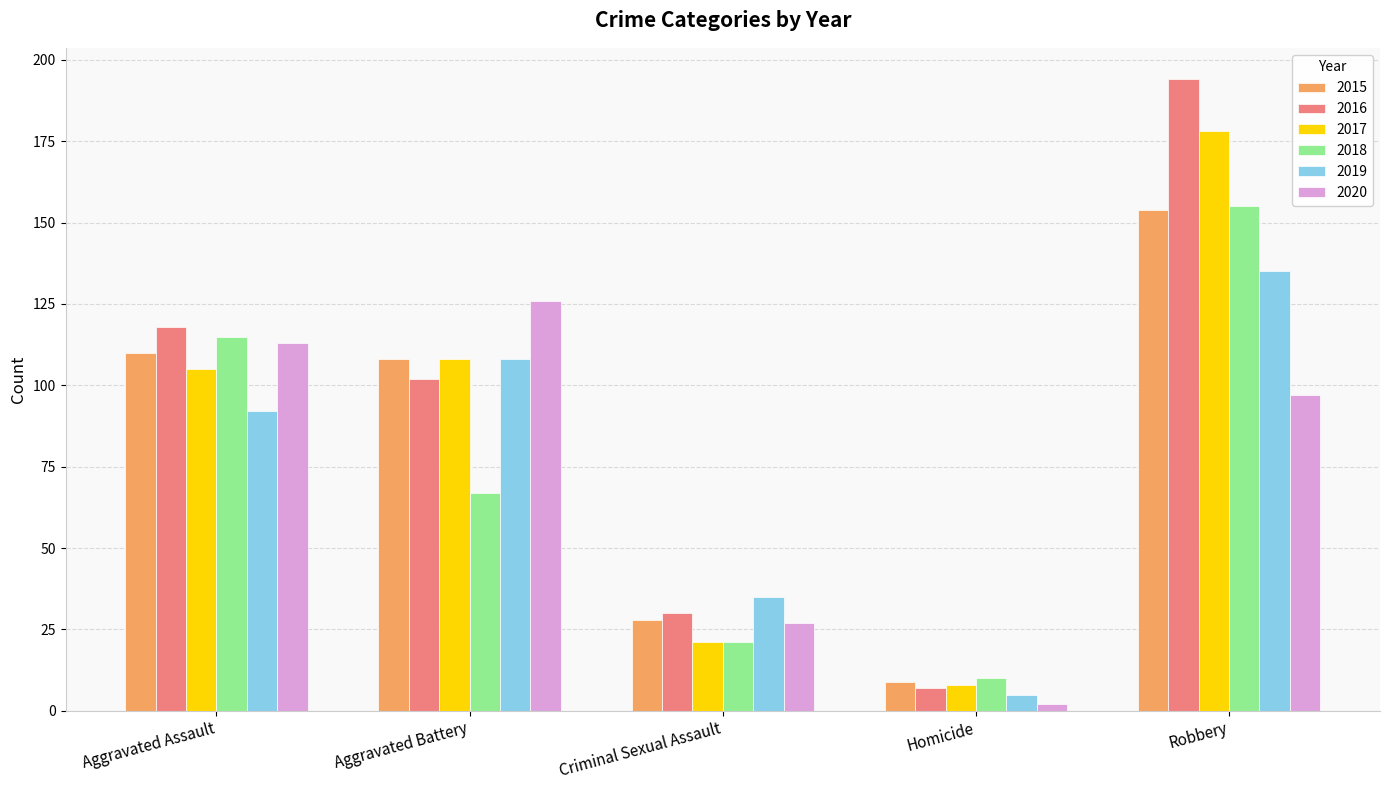

What are all the series names shown in the legend?

2015, 2016, 2017, 2018, 2019, 2020